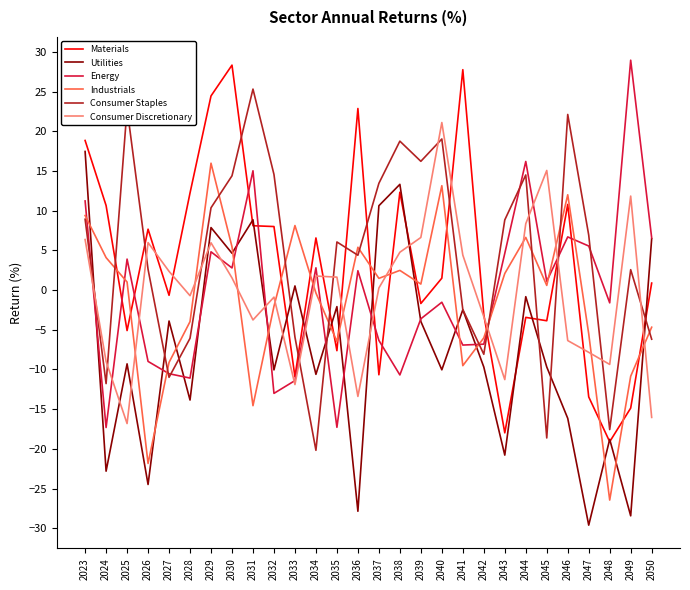

At which category does Materials reach its first local peak?

2026